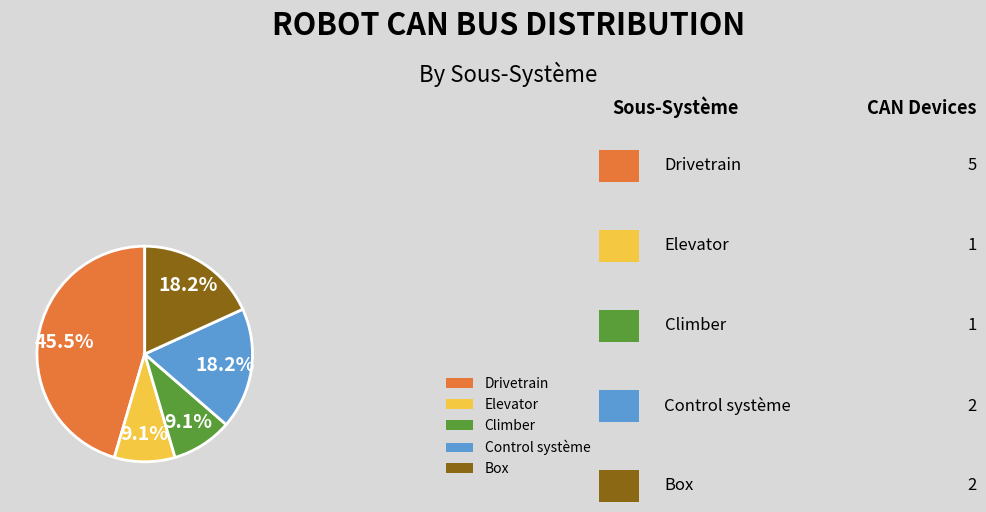

Does any single category account for the majority?

No